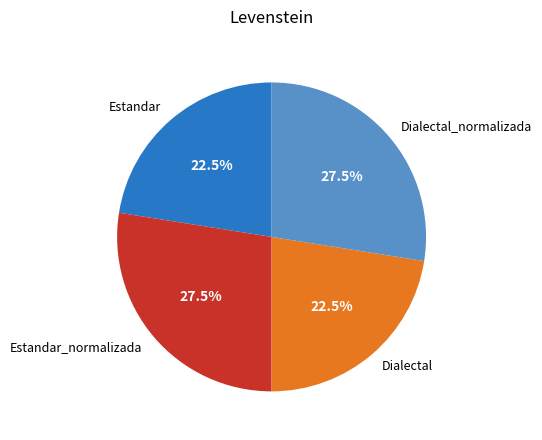

What is the ratio of the value at Dialectal to the value at Estandar_normalizada?

0.8